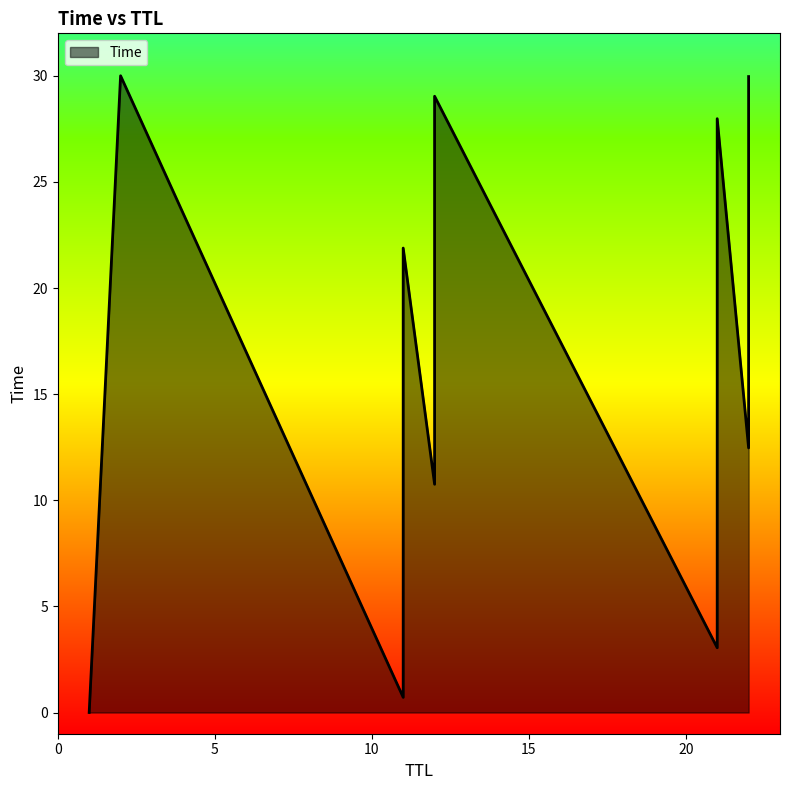

Read the value at 12.

18.0